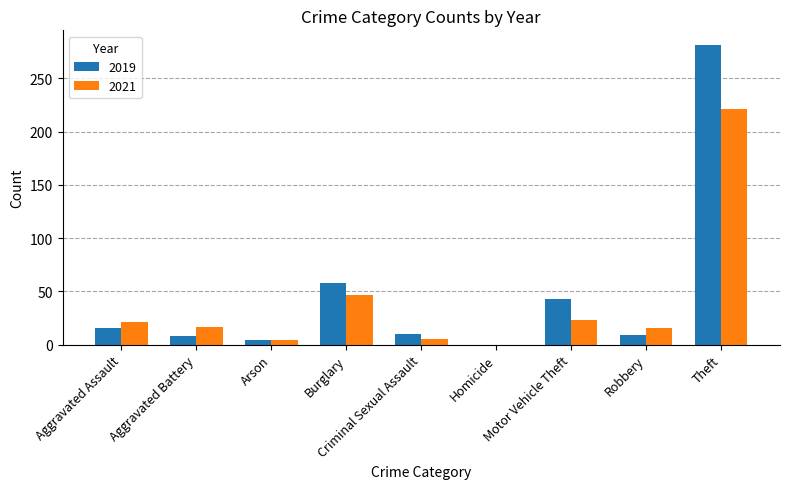

Is it true that 2019 equals 58 at Burglary?

True